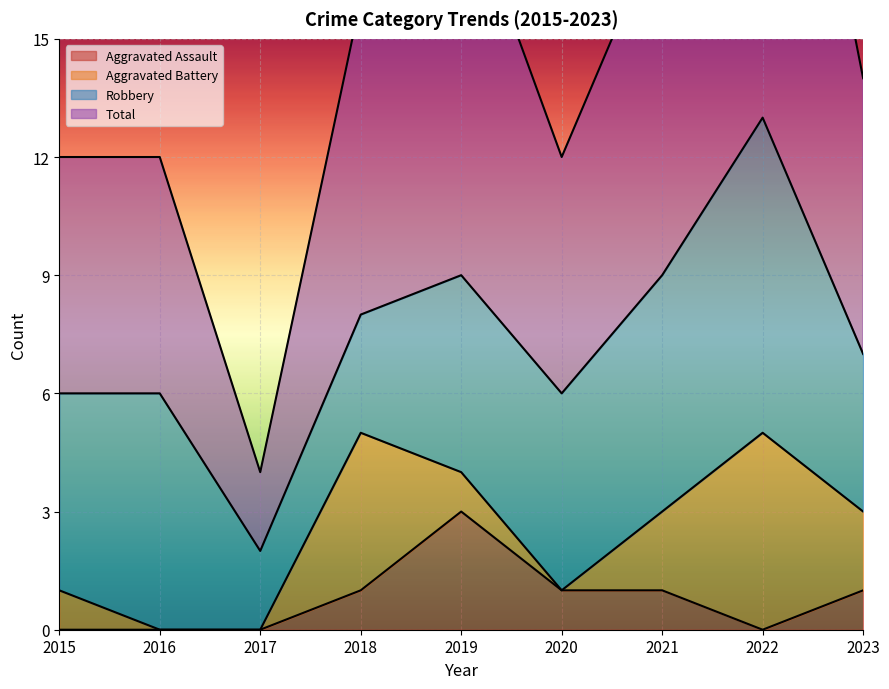

Is it true that Total equals 7 at 2015?

False